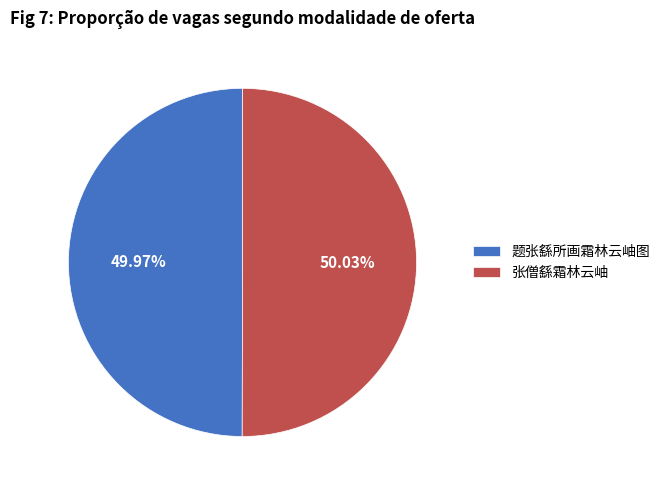

What percentage is the 张僧繇霜林云岫 slice, to the nearest percent?

50%